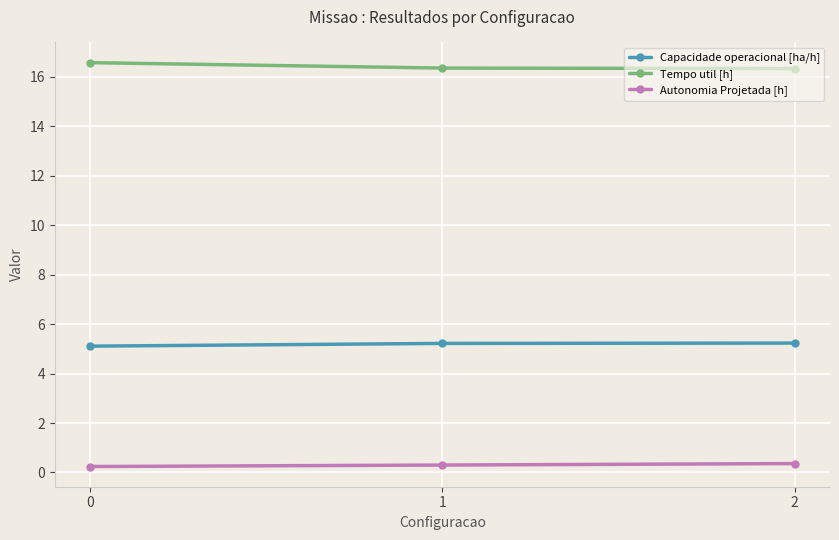

Which series has the largest total across all categories?

Tempo util [h]